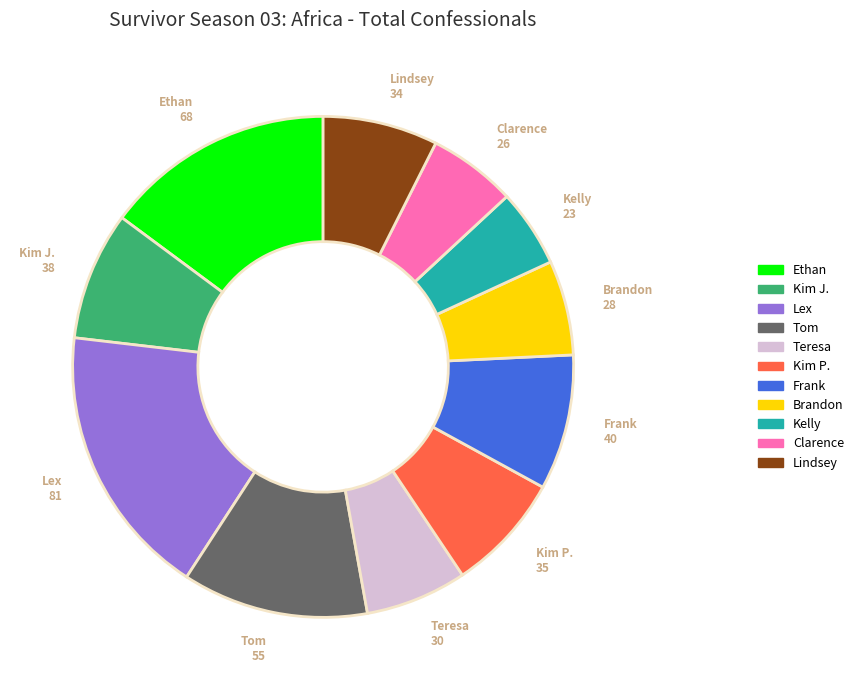

True or false: Brandon accounts for 1% of the total.

False